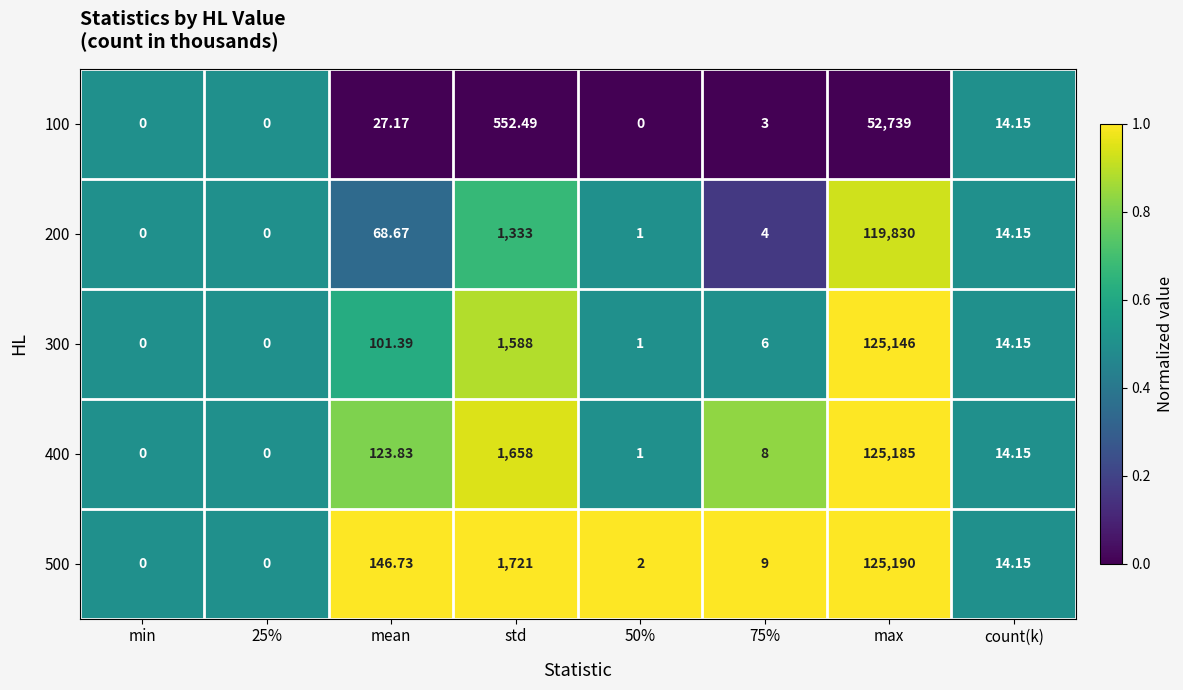

Which series has the largest total across all categories?

500